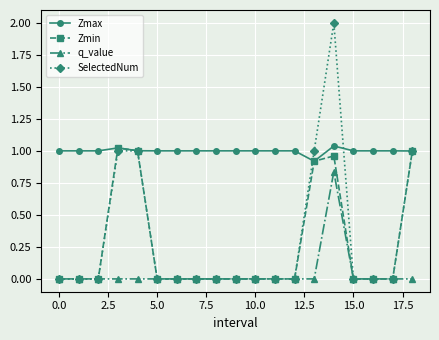

True or false: Zmax and q_value cross at least once.

False